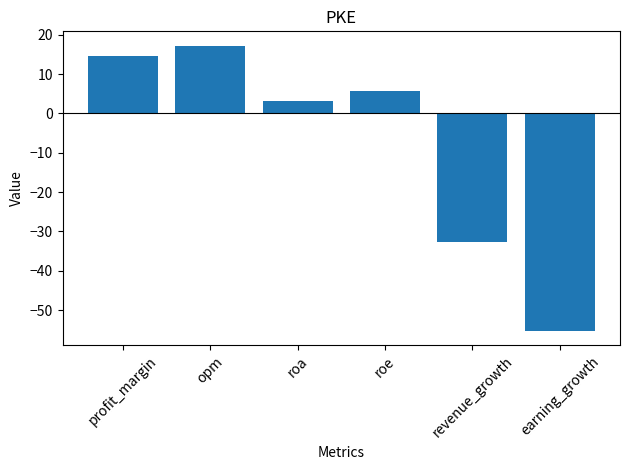

Reading left to right, transcribe all the data shown in this chart.

profit_margin=14.7	opm=17.2	roa=3.3	roe=5.7	revenue_growth=-32.6	earning_growth=-55.3